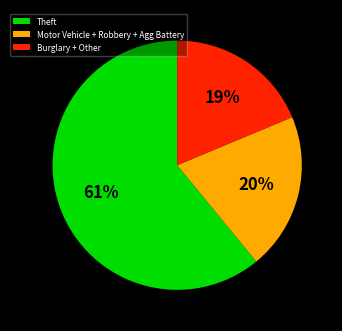

What is the smallest slice in the pie chart?

Burglary + Other